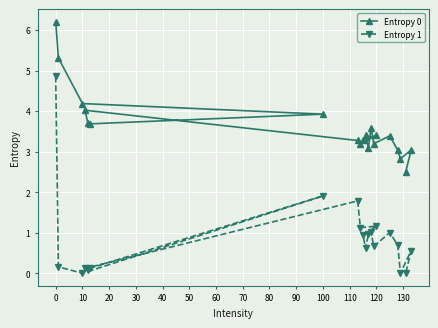

What is the sum of all Entropy 0 values?

72.3